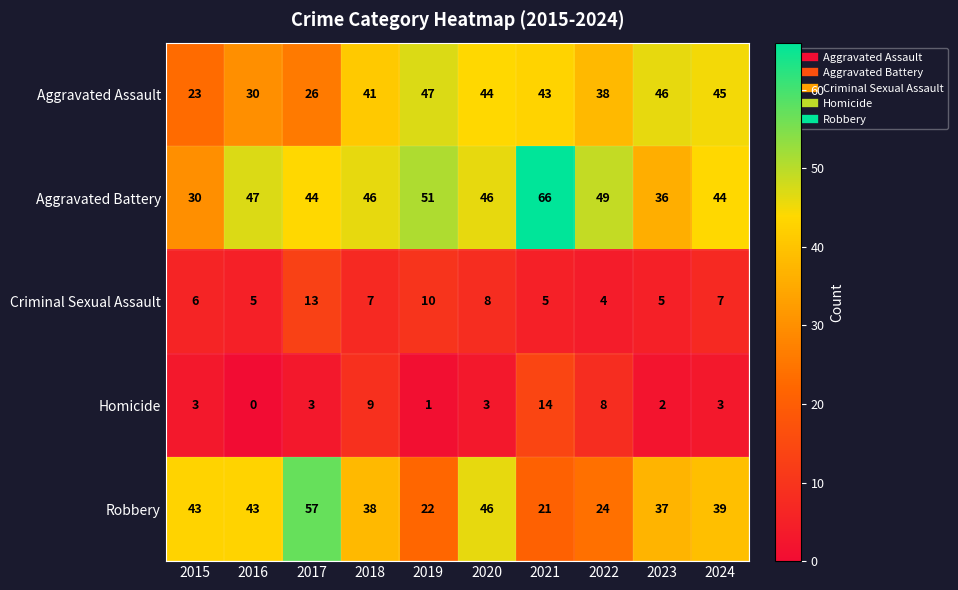

What is the difference between the maximum and minimum values in the Criminal Sexual Assault series?

9